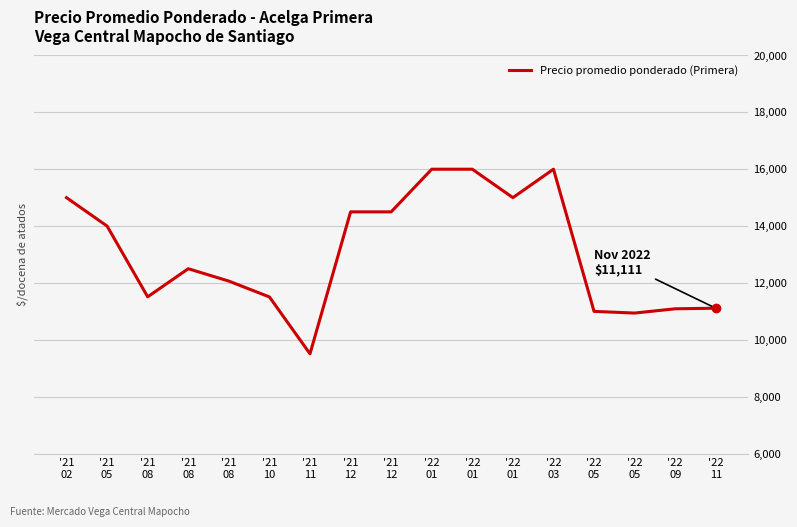

Rank the categories by value from lowest to highest.

'21
11, '22
05, '22
05, '22
09, '22
11, '21
10, '21
08, '21
08, '21
08, '21
05, '21
12, '21
12, '21
02, '22
01, '22
01, '22
01, '22
03